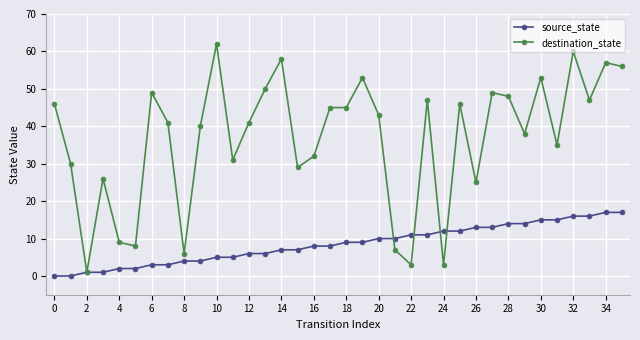

What is the value of the source_state point at the 29th from the left?

14